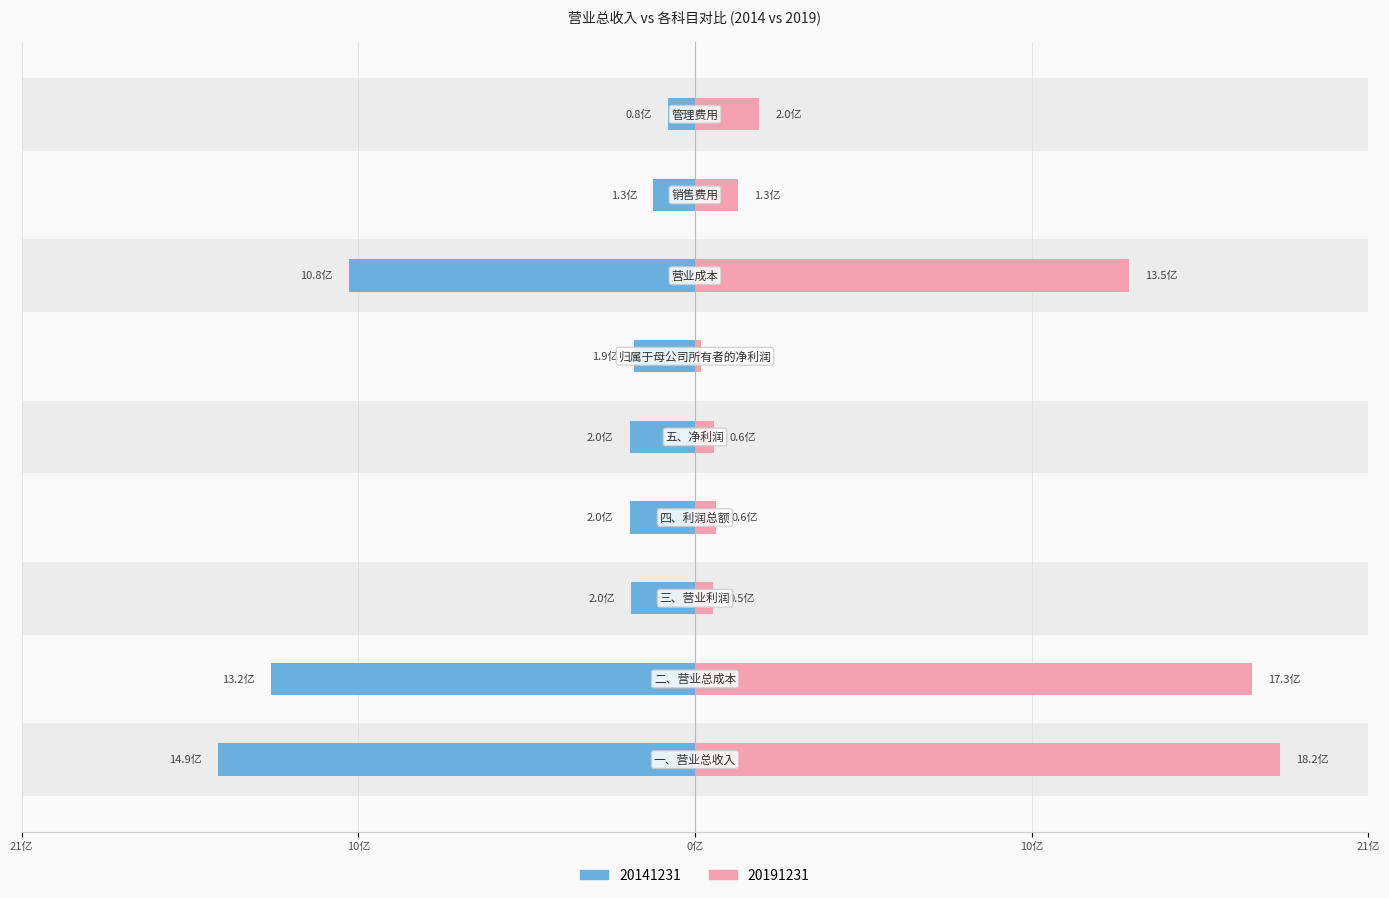

Rank the series by their maximum value, from highest to lowest.

20191231, 20141231